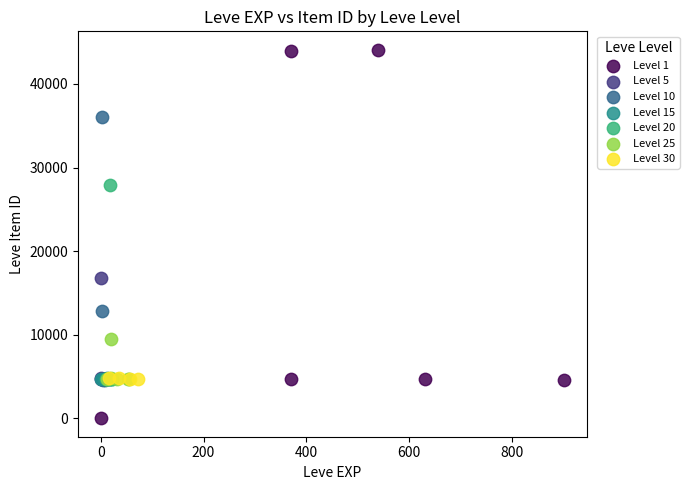

Which series contains the highest Y value?

Level 1